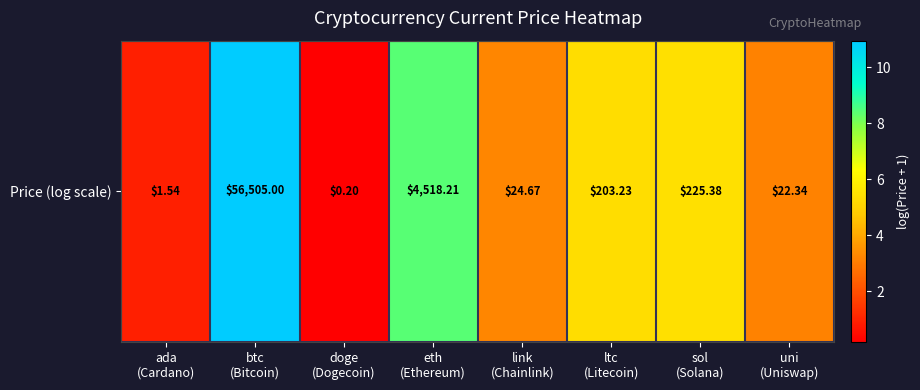

List the labels in order of value, largest first.

btc
(Bitcoin), eth
(Ethereum), sol
(Solana), ltc
(Litecoin), link
(Chainlink), uni
(Uniswap), ada
(Cardano), doge
(Dogecoin)